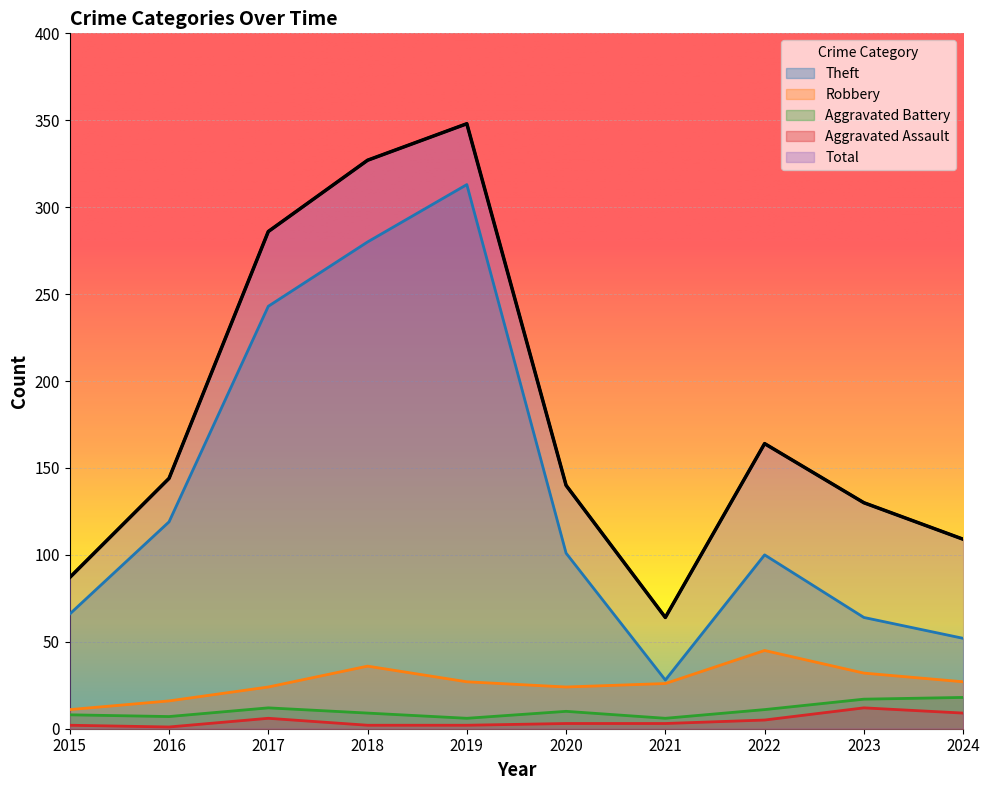

The Aggravated Assault series shows 1 at 2016. True or false?

False